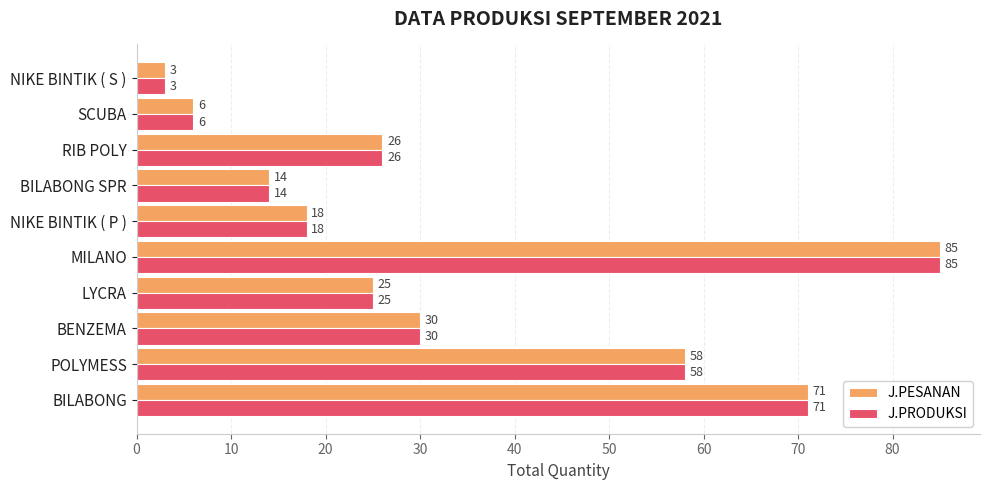

The value of J.PESANAN at MILANO is 23. True or false?

False